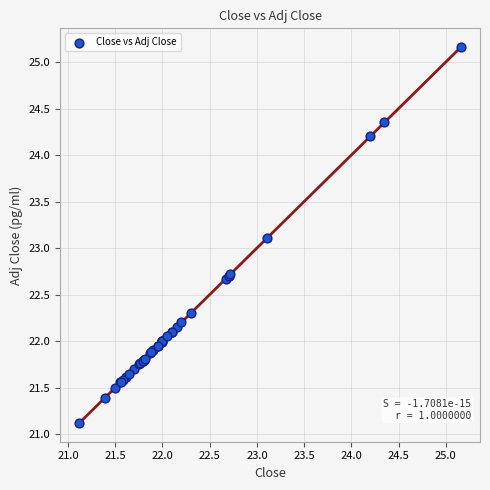

What Y value in the scatter plot is closest to 23?

23.1